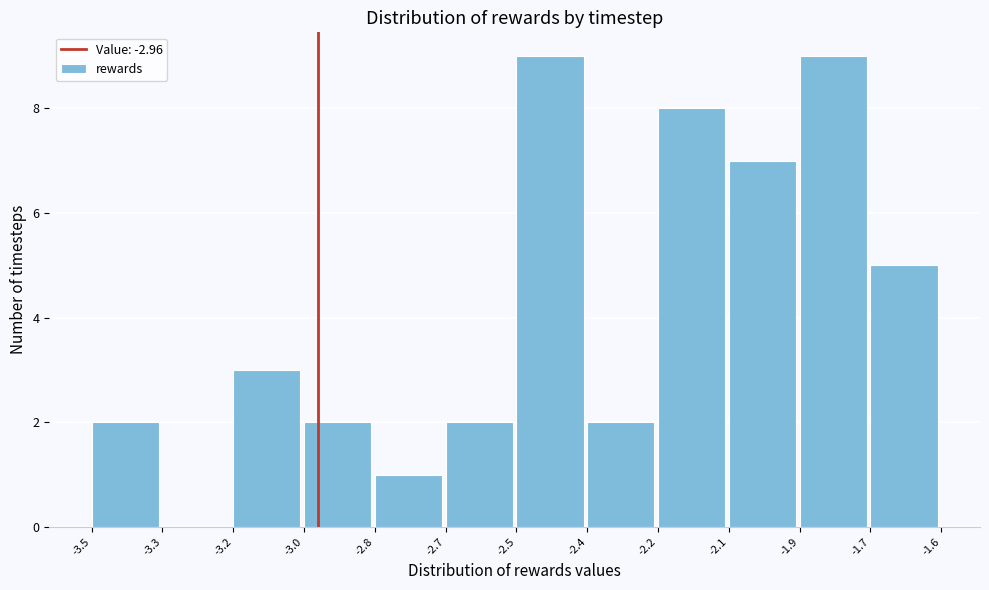

Reading right to left, transcribe all the data shown in this chart.

-1.7=5	-1.9=9	-2.1=7	-2.2=8	-2.4=2	-2.5=9	-2.7=2	-2.8=1	-3.0=2	-3.2=3	-3.3=0	-3.5=2